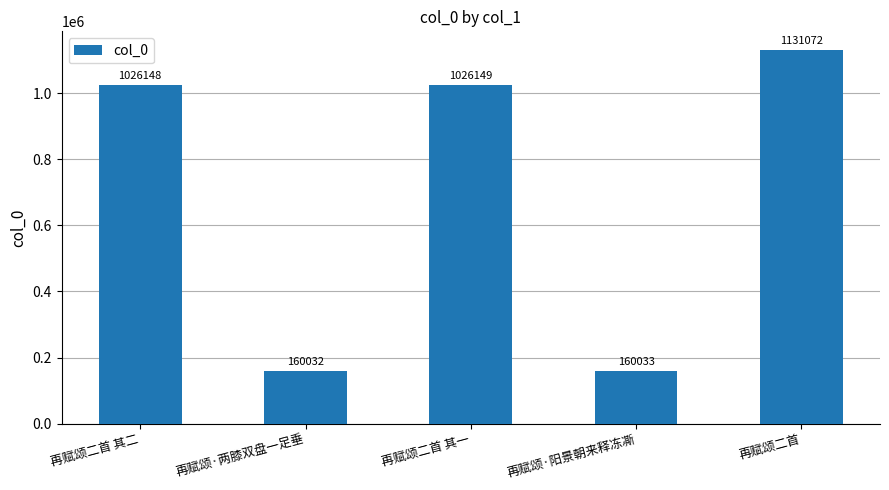

True or false: the data shows 1026148 at 再赋颂二首 其二.

True